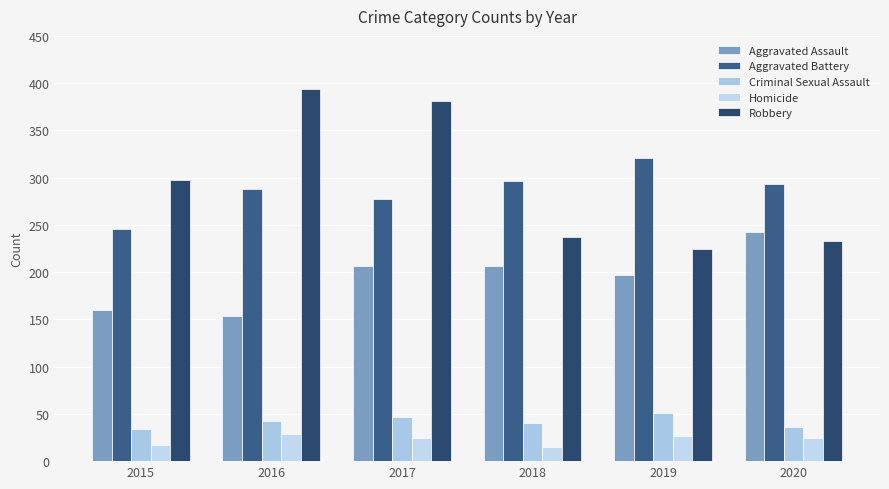

What is the difference between the maximum and minimum values in the Homicide series?

14